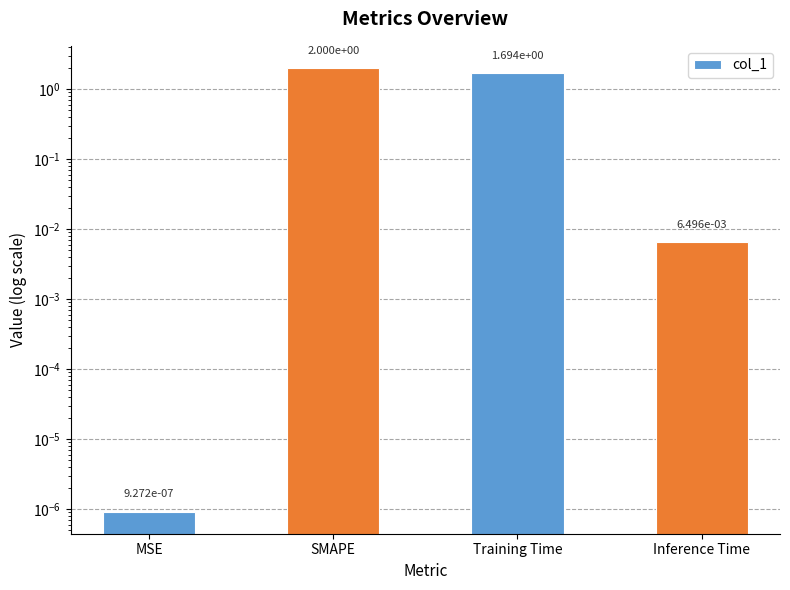

True or false: the data shows 0.0 at MSE.

True